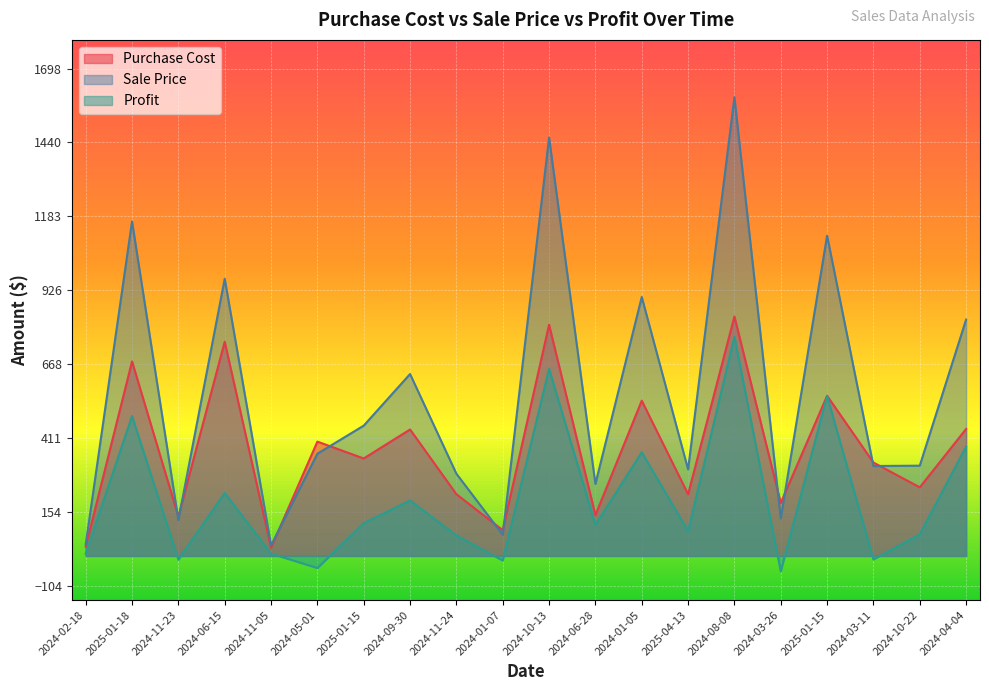

Where is Sale Price nearest to the value 817?

2024-04-04